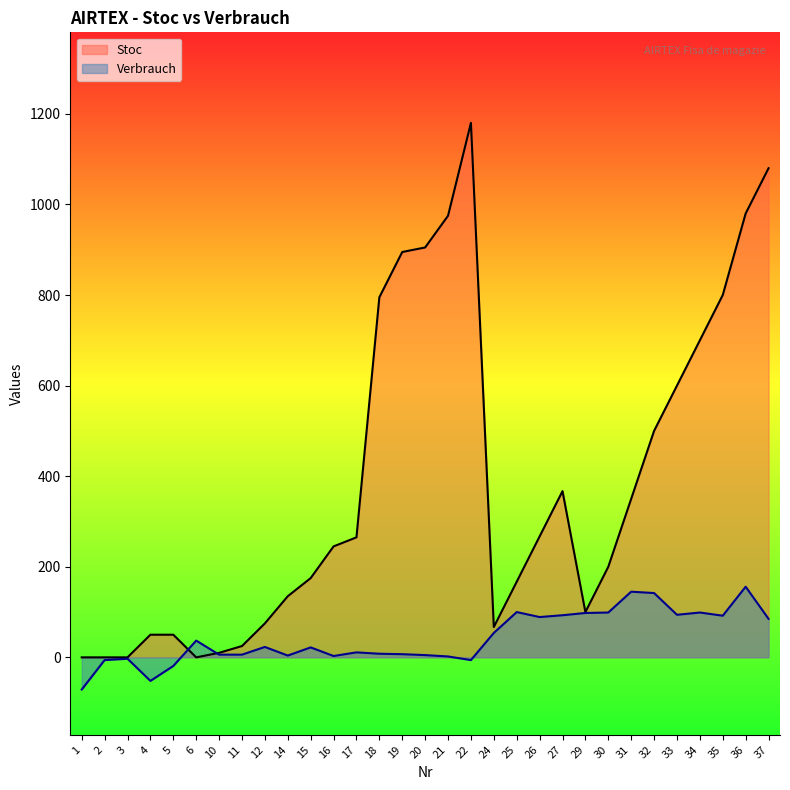

Between which two adjacent categories do Verbrauch and Stoc first intersect?

5 and 6